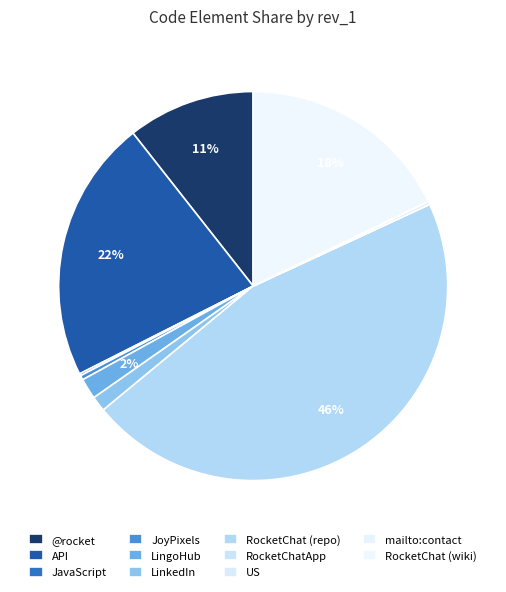

What is the largest slice in the pie chart?

RocketChat (repo)